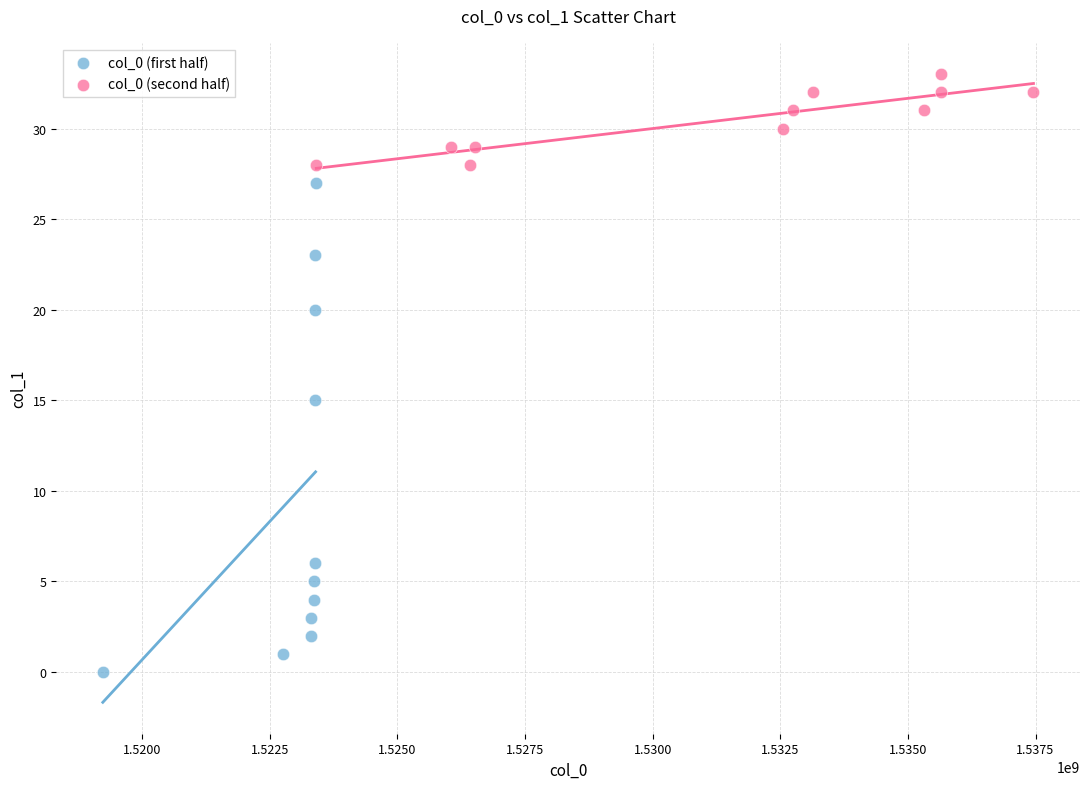

What are all the series names shown in the legend?

col_0 (first half), col_0 (second half)